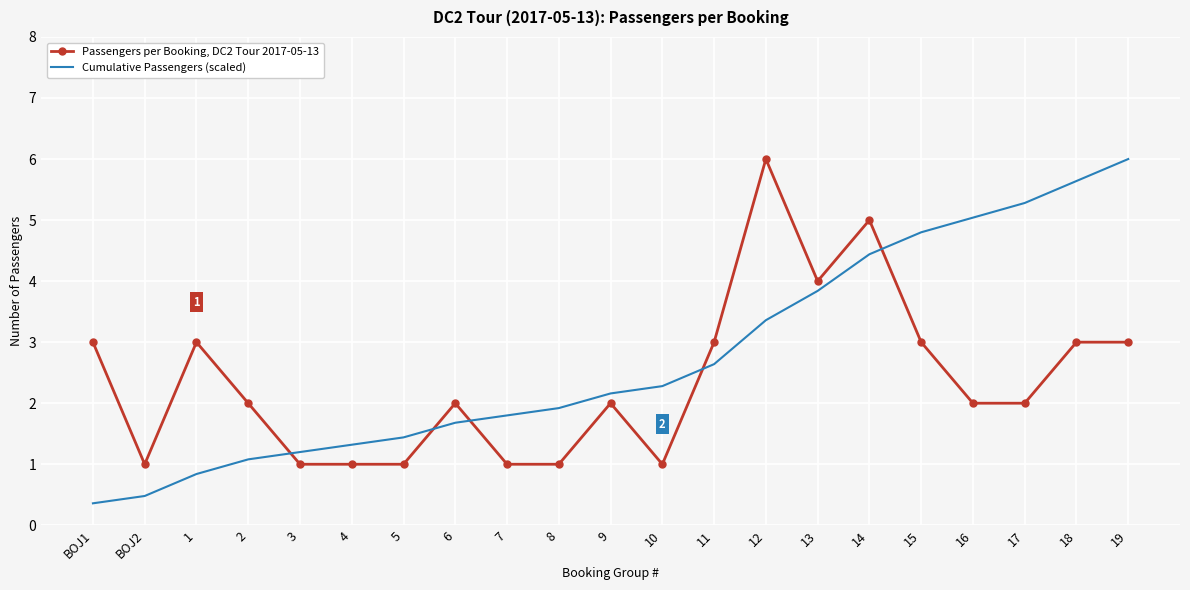

What is the maximum value shown in the chart?

6.0